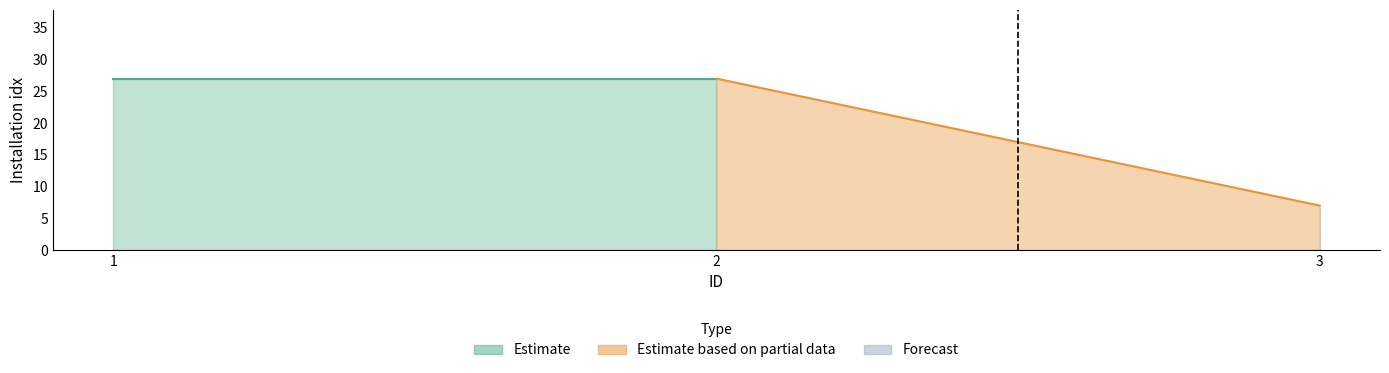

List the labels in order of value, largest first.

1, 2, 3